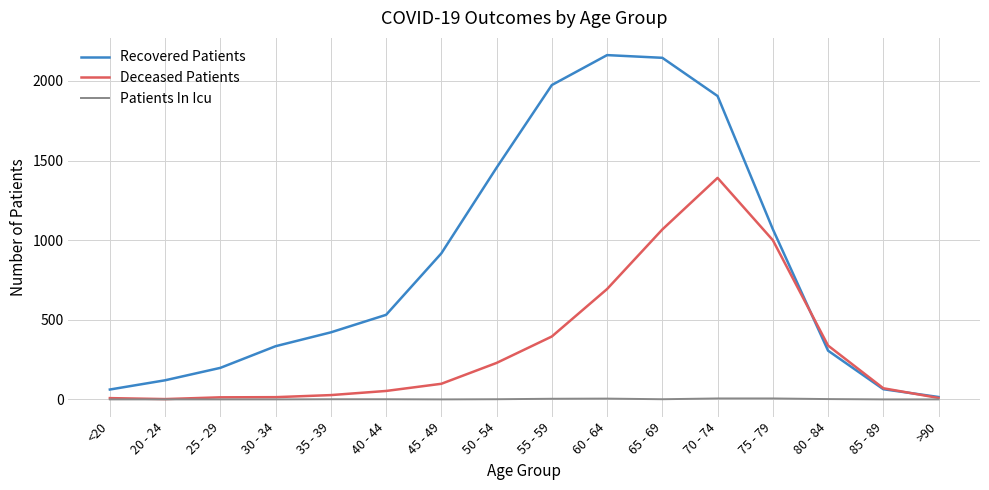

Read the Recovered Patients value at 25 - 29.

198